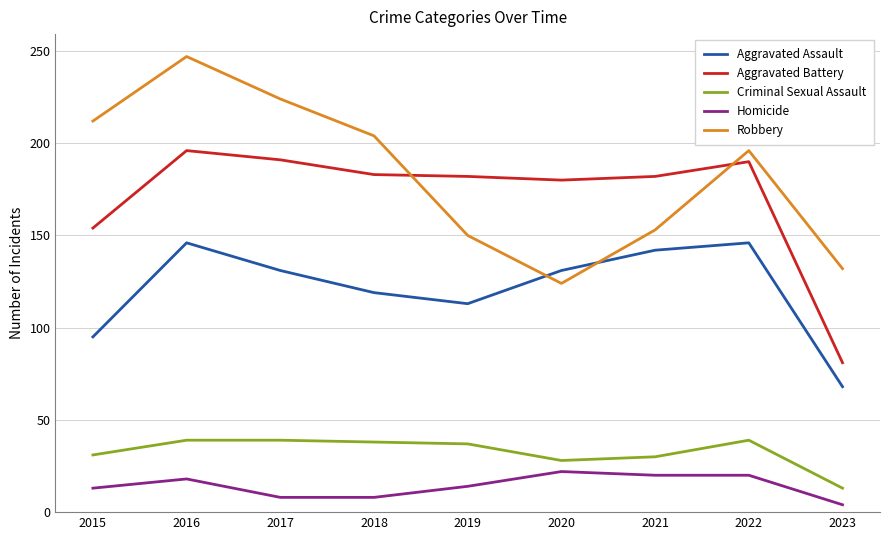

Is the value of Aggravated Assault at 2017 greater than the value of Aggravated Battery at 2019?

No